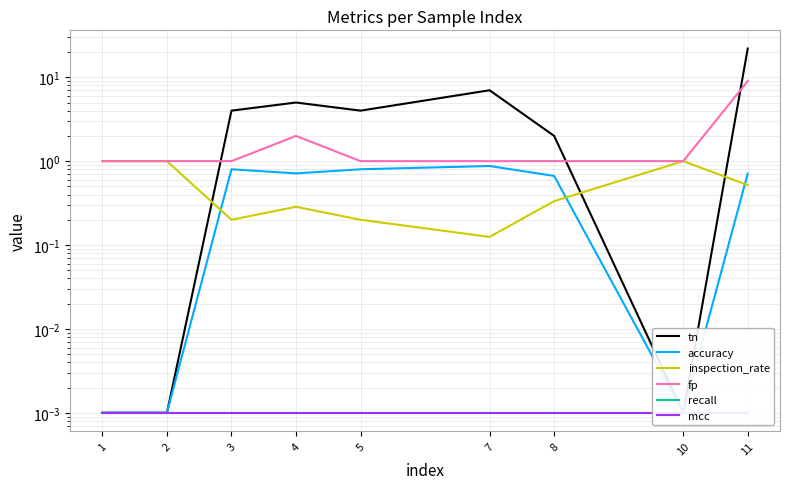

Which category has the highest value across all series?

11